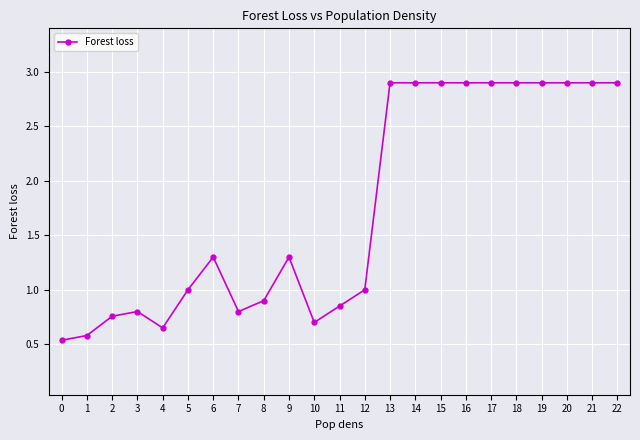

What is the sum of all values?

40.2